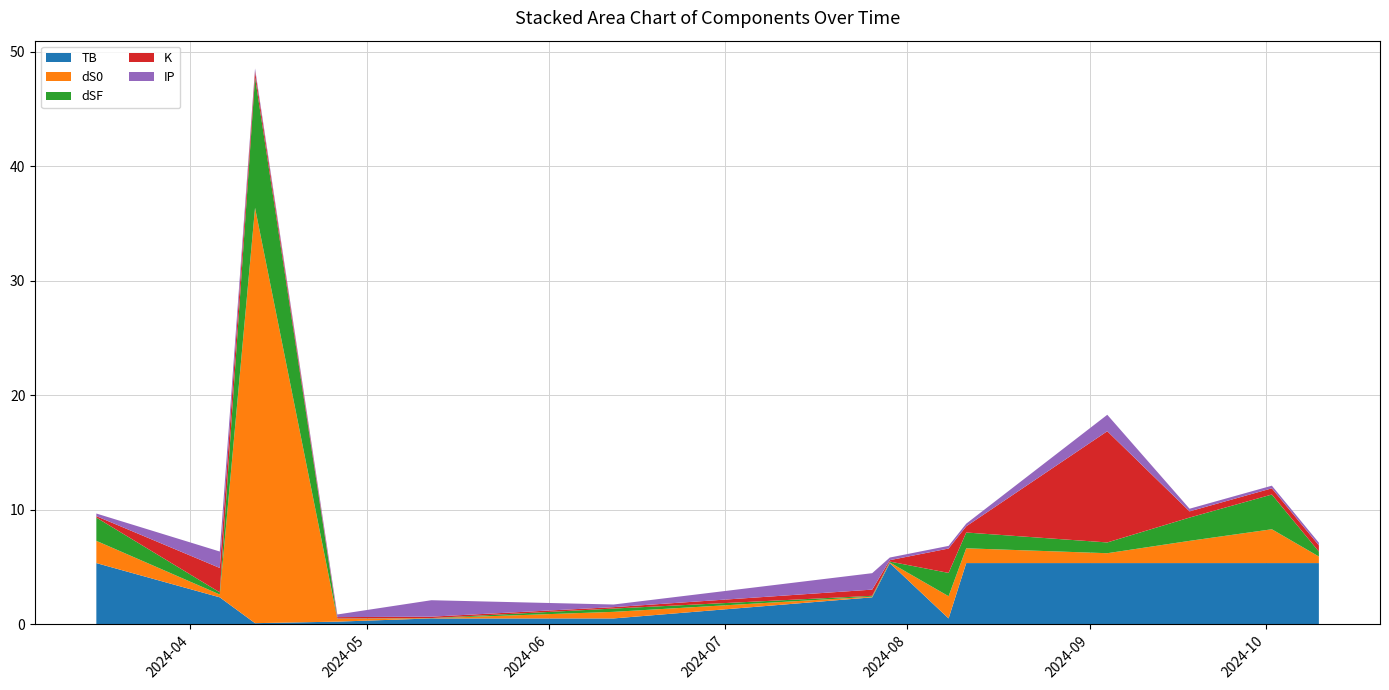

Reading right to left, list all the values displayed in this chart.

TB: 5.3	5.3	5.3	5.3	5.3	0.5	5.3	2.4	0.5	0.5	0.2	0.1	2.4	5.3
dS0: 0.6	3.0	1.9	0.9	1.3	1.9	0.1	0.1	0.6	0.0	0.2	36.3	0.2	1.9
dSF: 0.4	3.0	2.0	0.9	1.4	2.0	0.1	0.1	0.3	0.0	0.0	11.4	0.2	2.0
K: 0.5	0.5	0.5	9.7	0.5	2.1	0.1	0.5	0.1	0.1	0.1	0.5	2.1	0.1
IP: 0.2	0.2	0.2	1.4	0.2	0.2	0.2	1.4	0.2	1.4	0.2	0.2	1.4	0.2